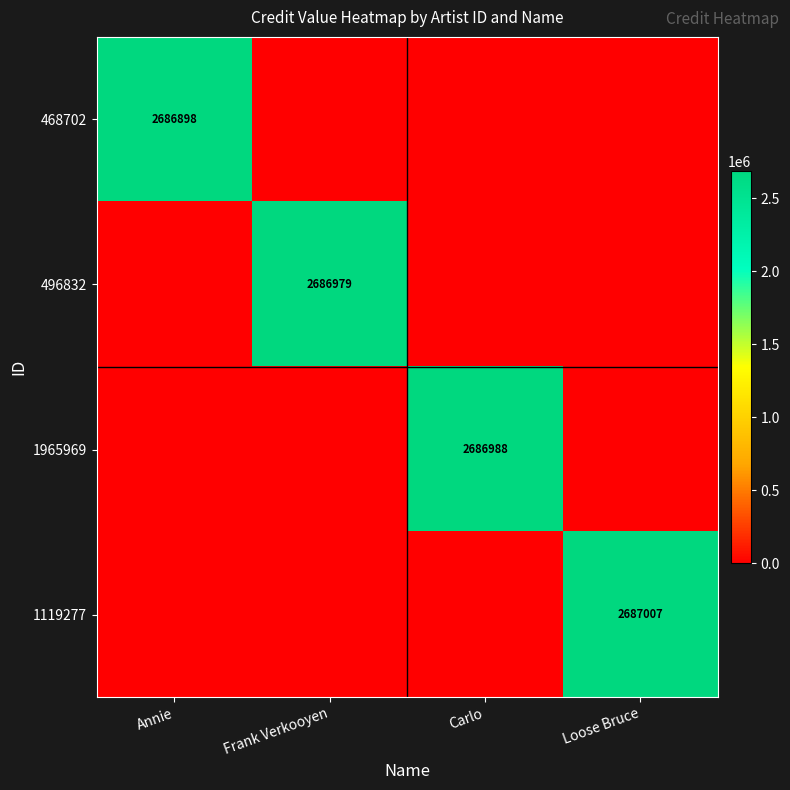

Is it true that 1119277 equals 2687007 at Loose Bruce?

True